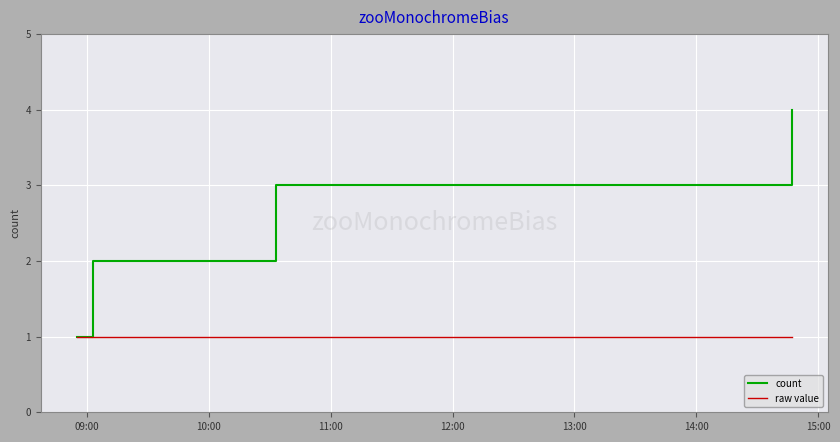

Which series has the largest total across all categories?

count